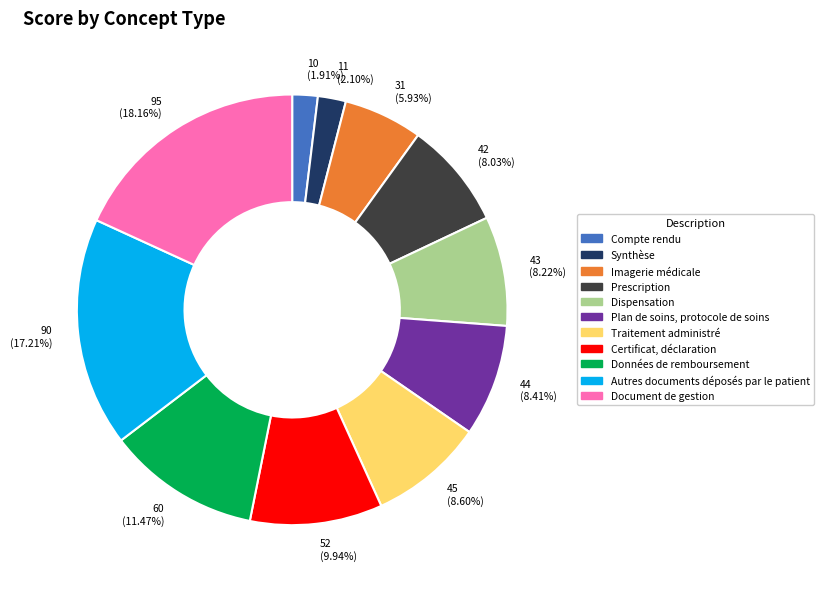

Between Compte rendu and Dispensation, which is larger?

Dispensation